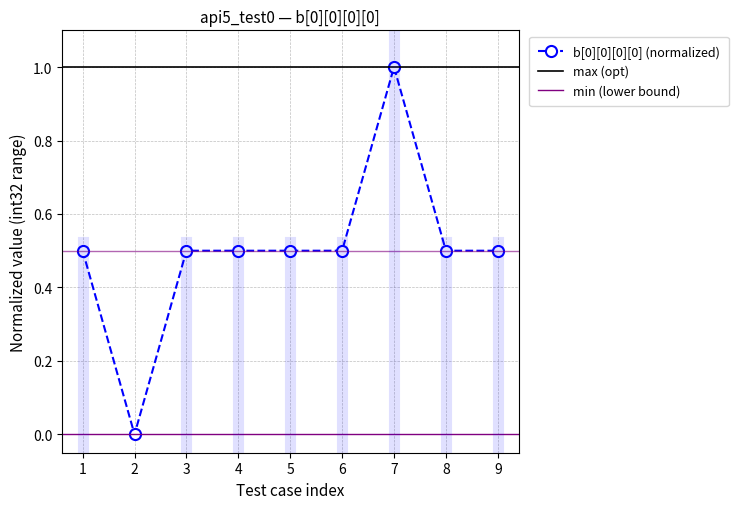

Reading left to right, transcribe all the data shown in this chart.

0.5	0.0	0.5	0.5	0.5	0.5	1.0	0.5	0.5